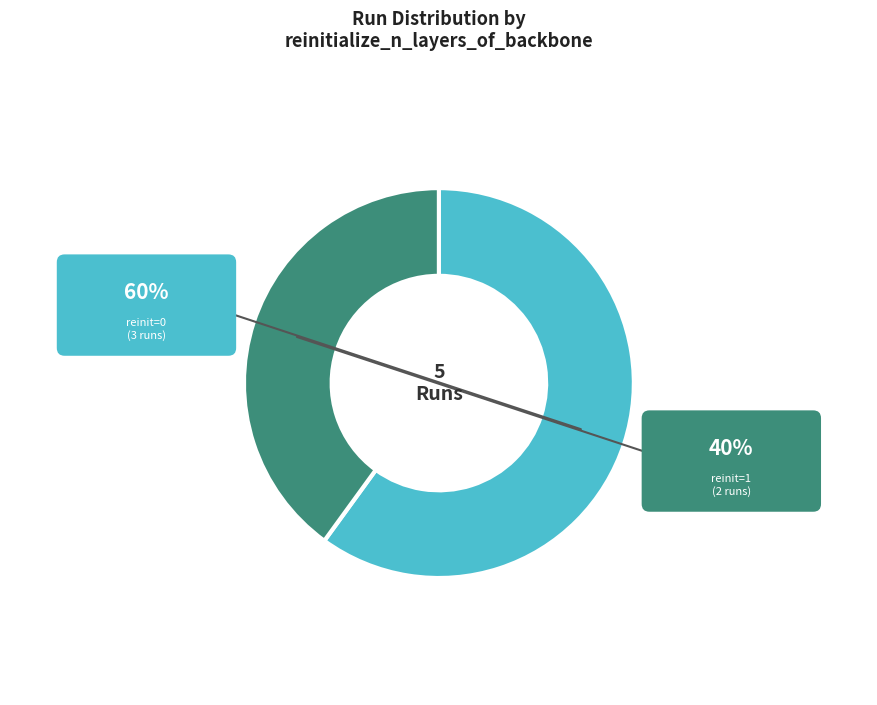

How many slices are in this pie chart?

2